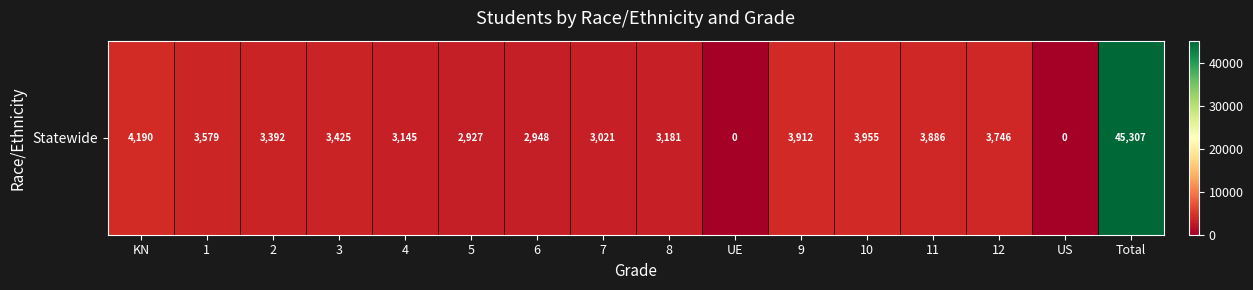

Which label corresponds to the smallest value in the chart?

UE